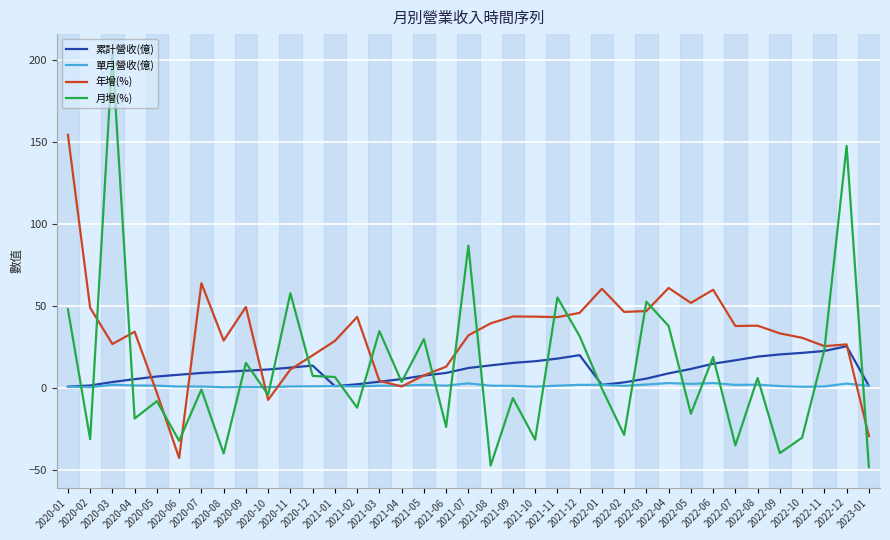

What is the sum of all 月增(%) values?

420.4